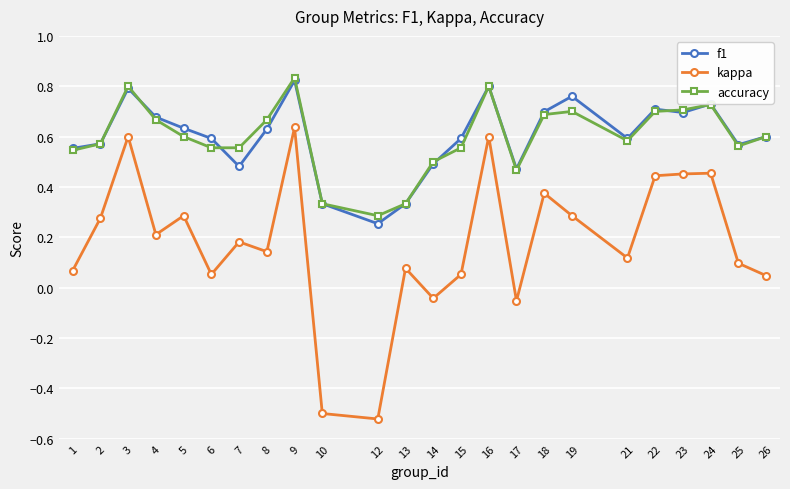

Which series has the widest spread of values?

kappa